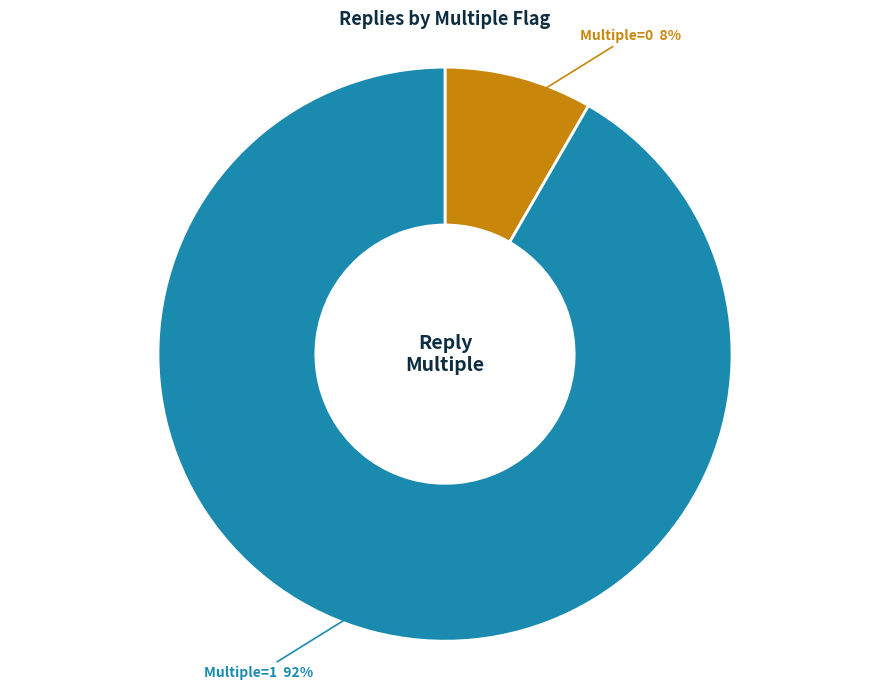

Is the sum of Multiple=0 and Multiple=1 greater than half?

Yes